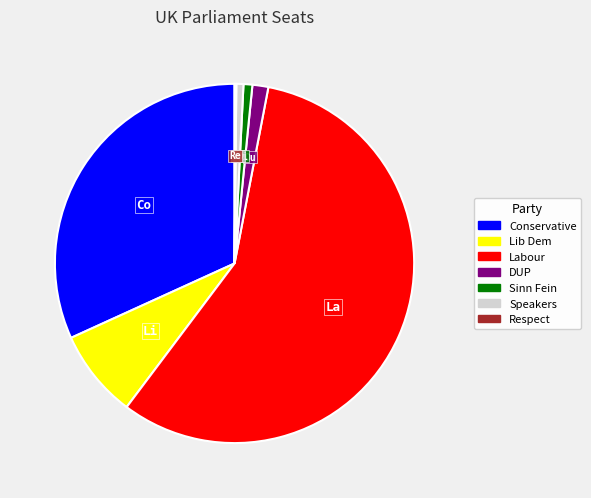

True or false: DUP accounts for 11% of the total.

False